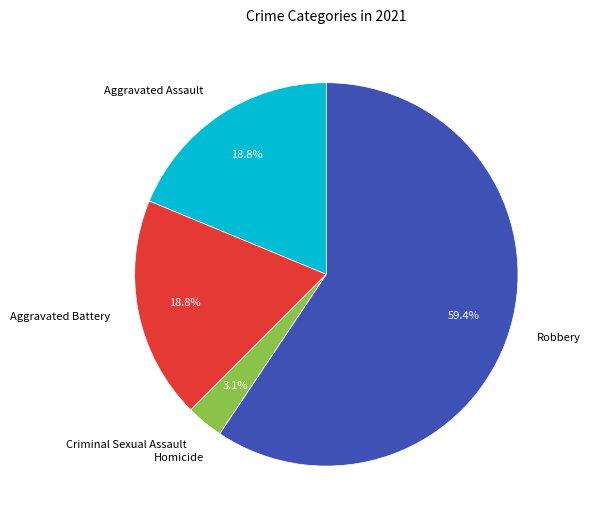

Is Aggravated Assault the majority of the pie?

No